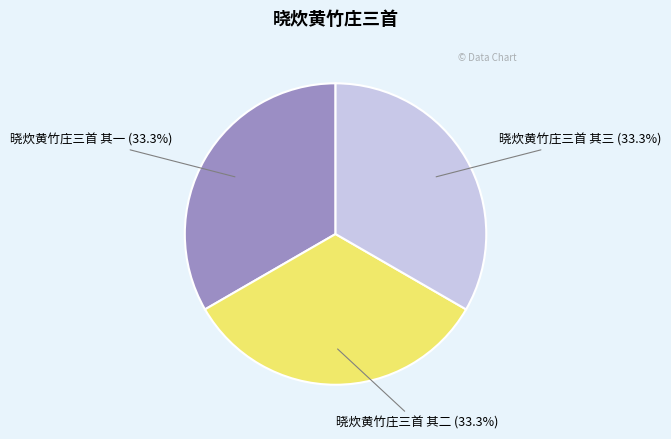

What is the total percentage of 晓炊黄竹庄三首 其三 and 晓炊黄竹庄三首 其二?

66.7%